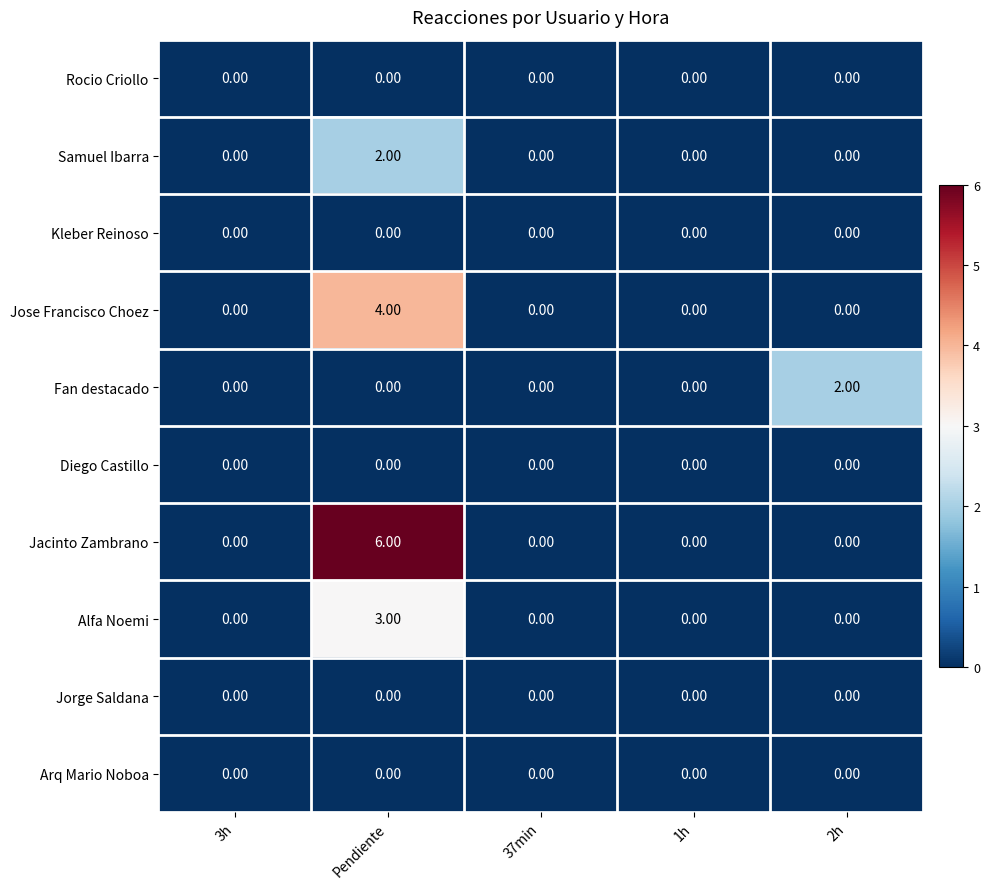

What is the spread (max minus min) of values at 2h?

2